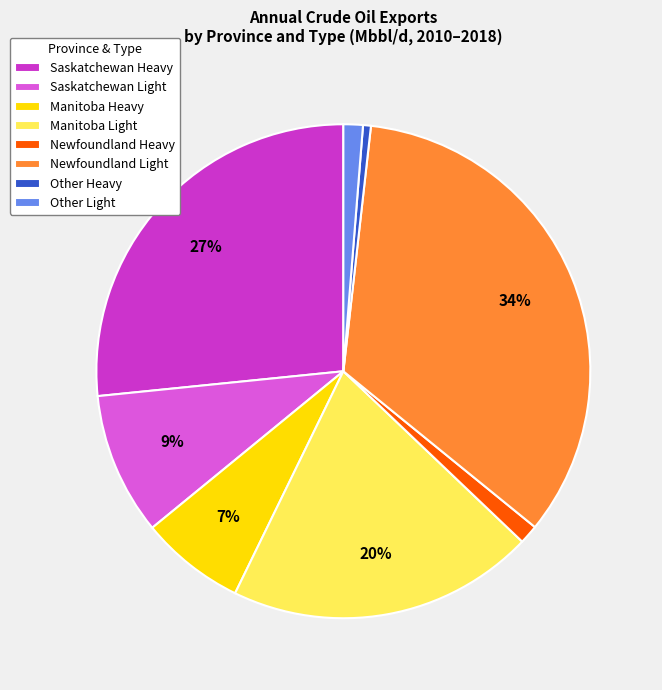

How many segments does this pie chart have?

8